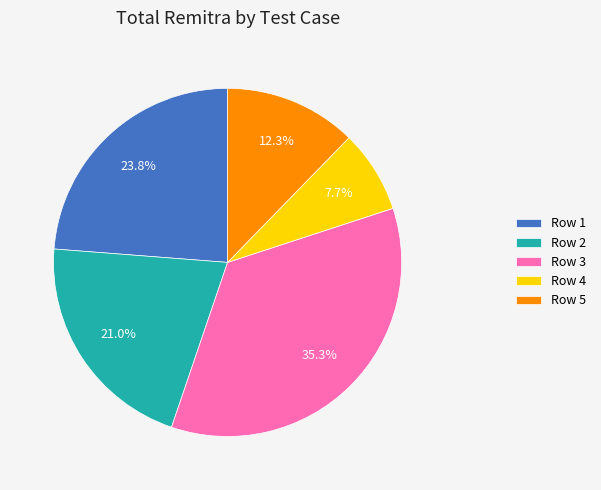

How many segments does this pie chart have?

5